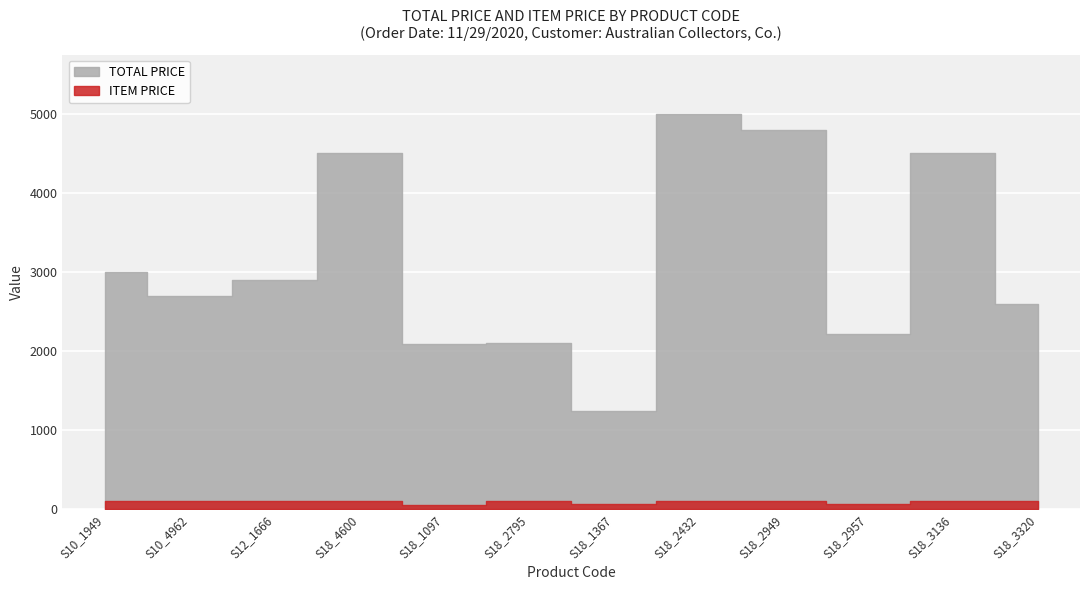

True or false: ITEM PRICE and TOTAL PRICE cross at least once.

False